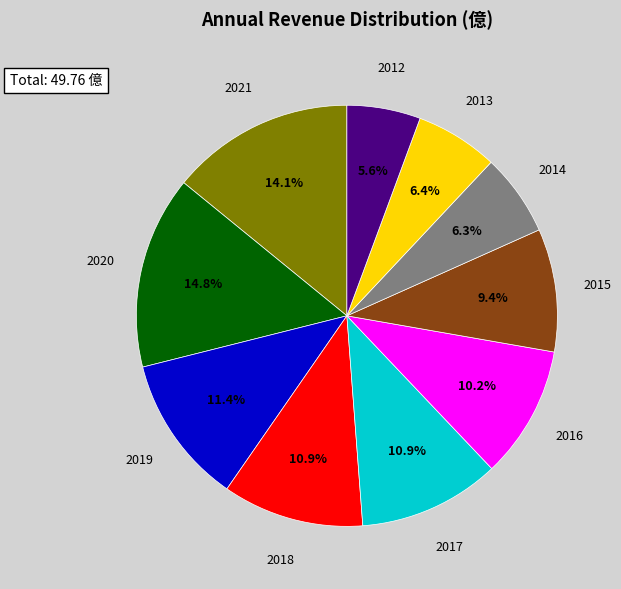

Is there any slice that represents more than half of the pie?

No